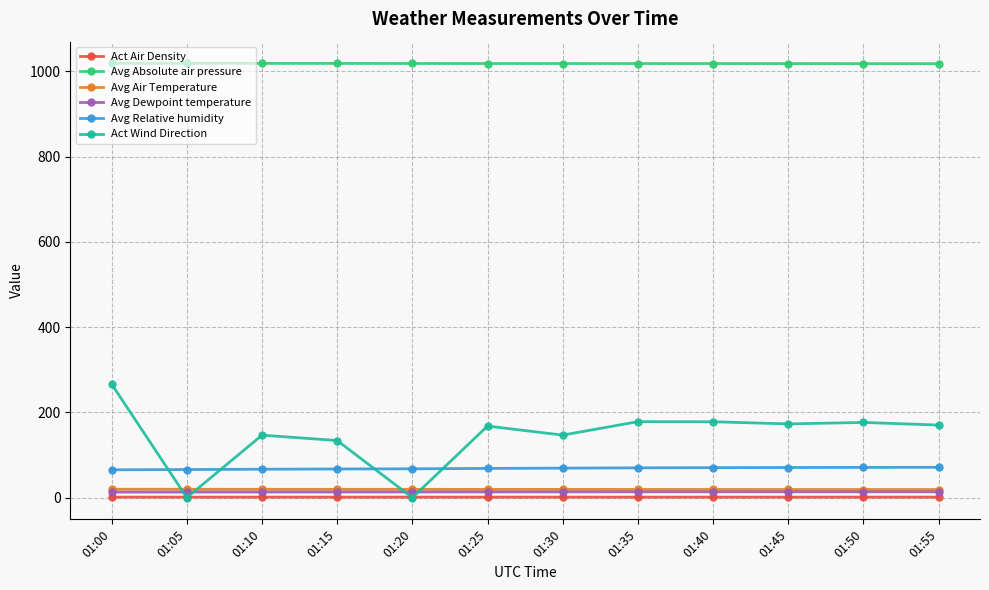

Is this an area chart (filled region under the line)?

No